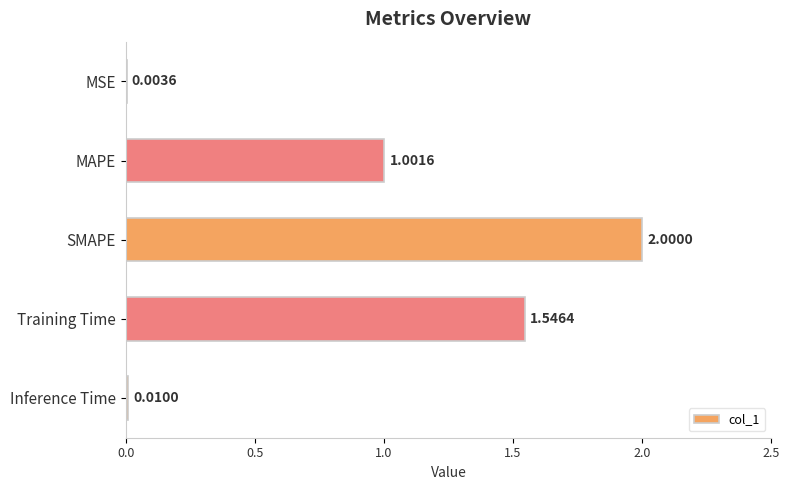

Count the number of data series in this chart.

1